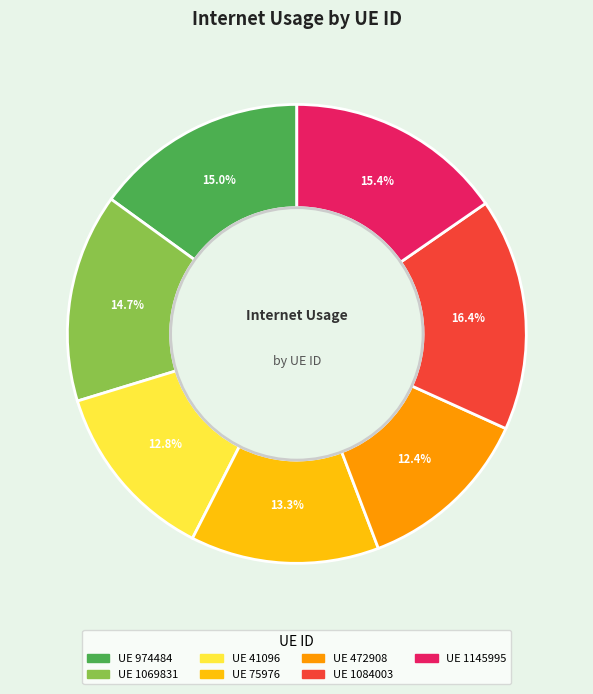

Is there any slice that represents more than half of the pie?

No